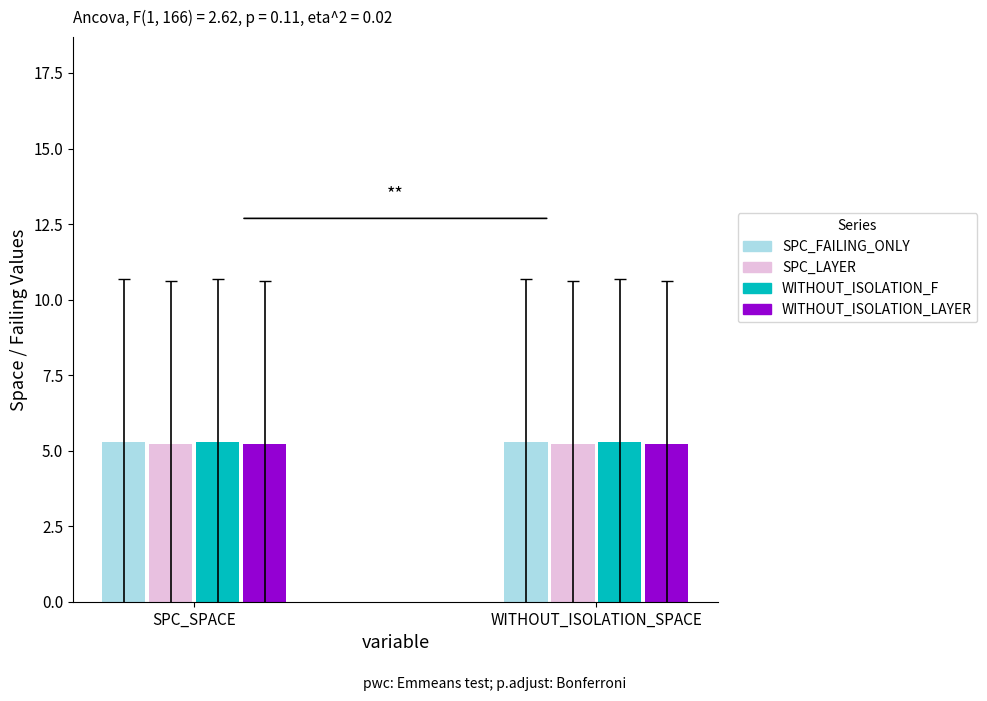

Read the WITHOUT_ISOLATION_LAYER value at SPC_SPACE.

5.2